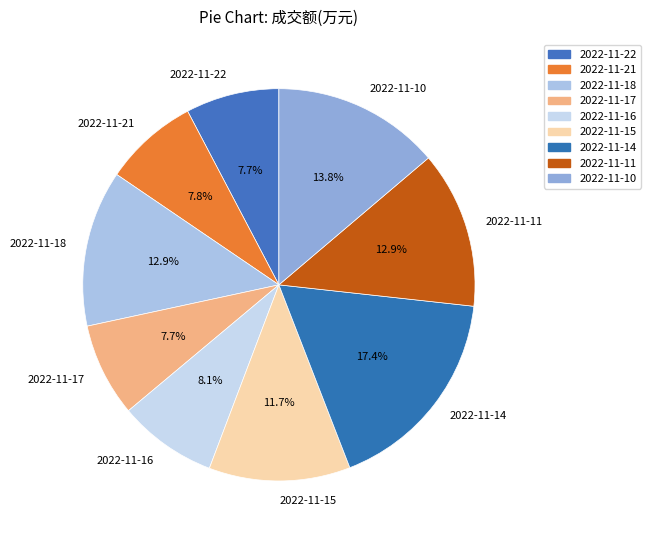

To the nearest percent, what portion does 2022-11-15 represent?

12%